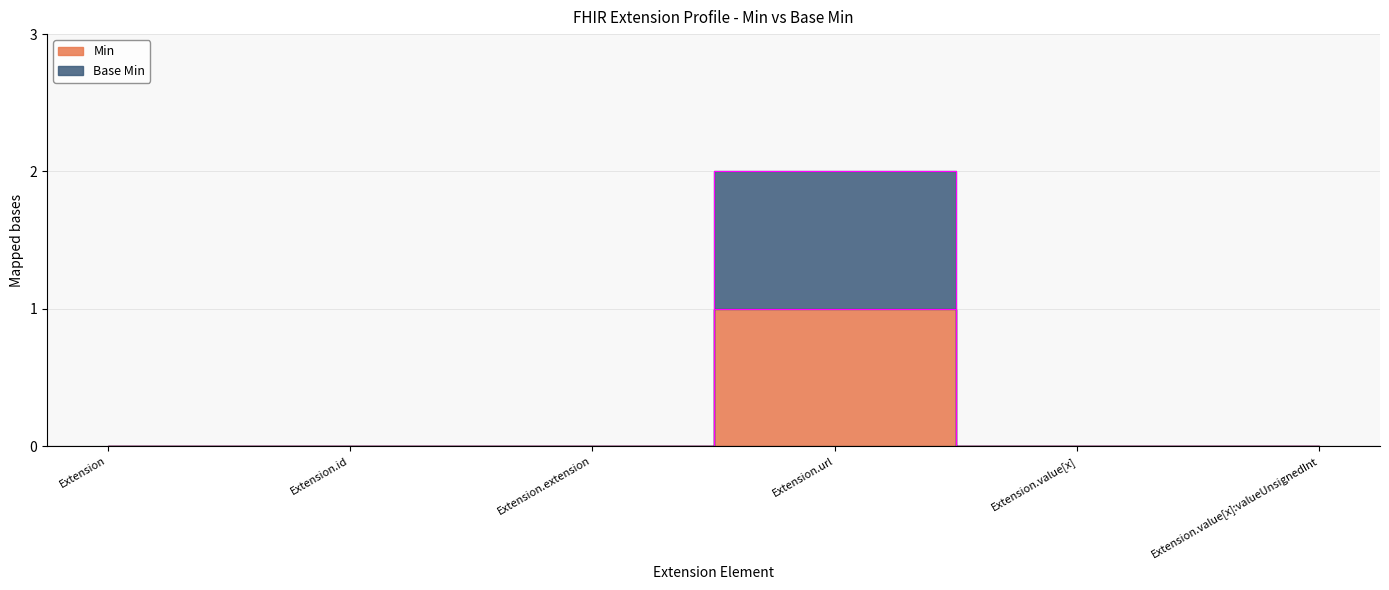

Reading left to right, list all the values displayed in this chart.

Min: 0	0	0	1	0	0
Base Min: 0	0	0	2	0	0